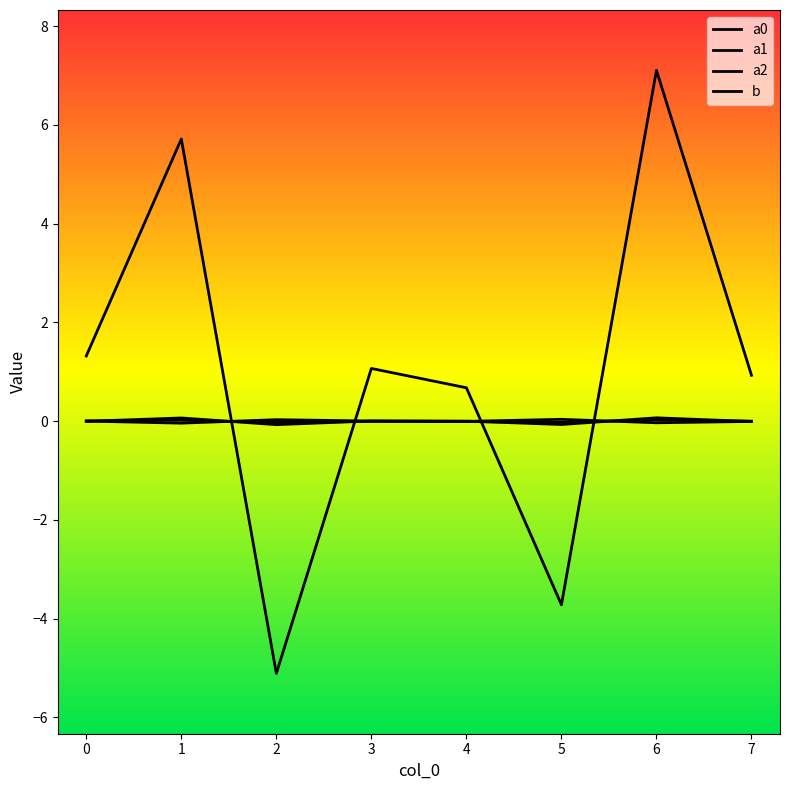

How many lines are shown in the chart?

4